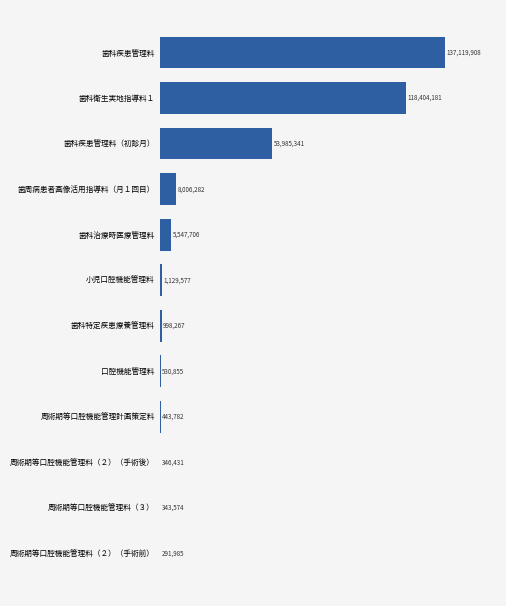

The value at 歯科特定疾患療養管理料 is 998267. True or false?

True